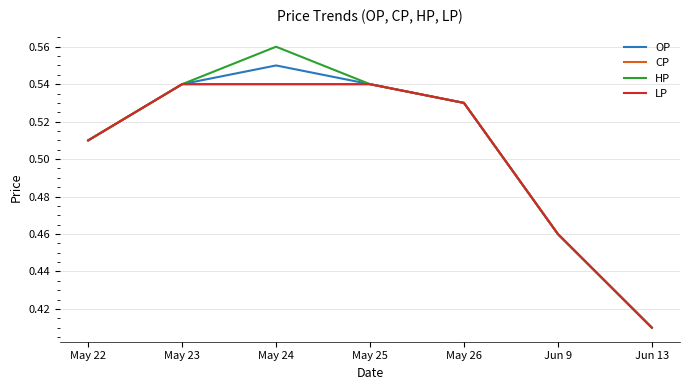

Between May 24 and Jun 13, which series saw the biggest shift?

HP